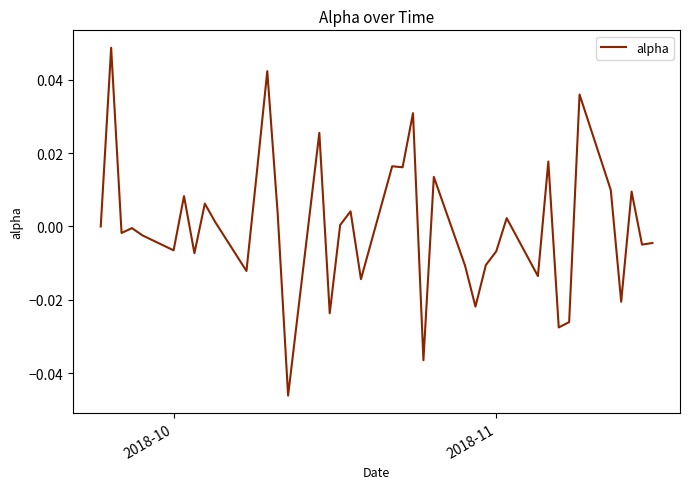

What is the difference between the second highest and second lowest values?

0.1